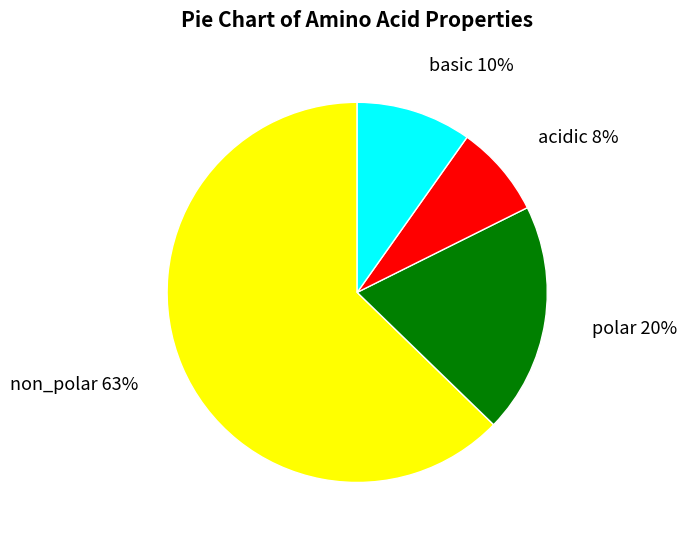

Is it true that acidic is 16% of the pie?

False